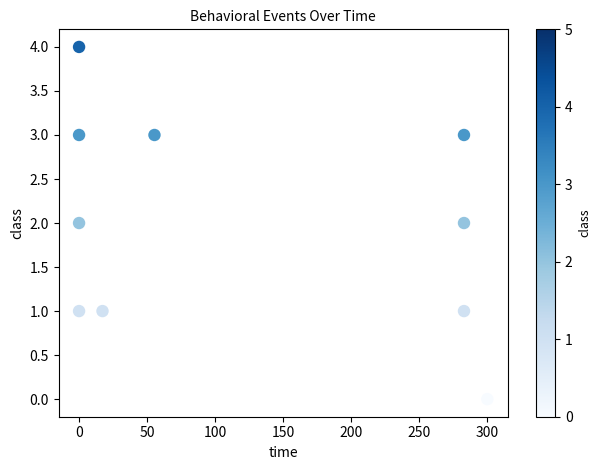

What is the range of Y values (max minus min)?

4